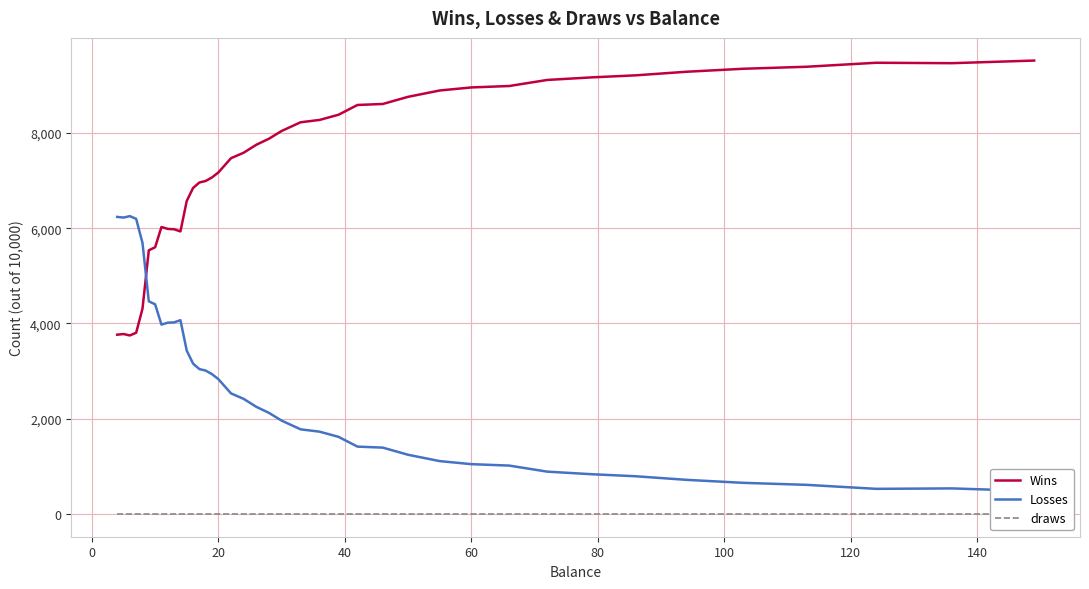

List the series in order of their overall mean, highest first.

Wins, Losses, draws